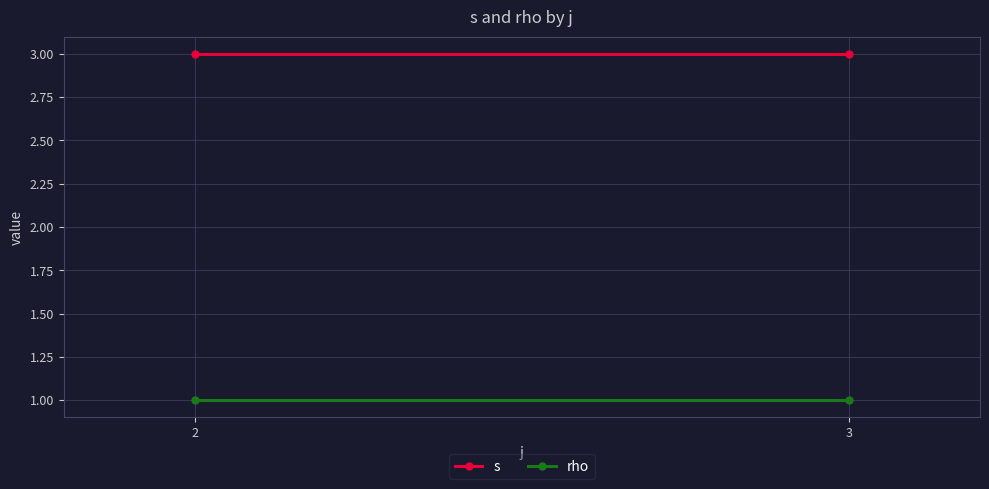

What is the value of the s point at the 1st from the left?

3